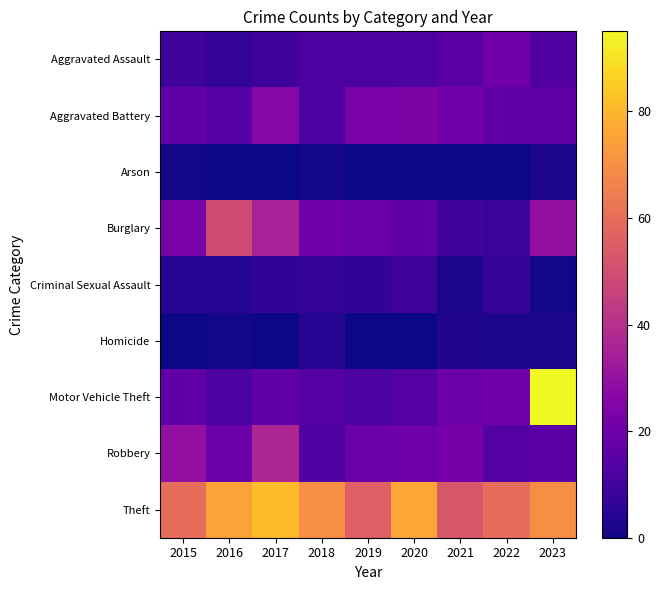

At which label is Motor Vehicle Theft closest to 53?

2022